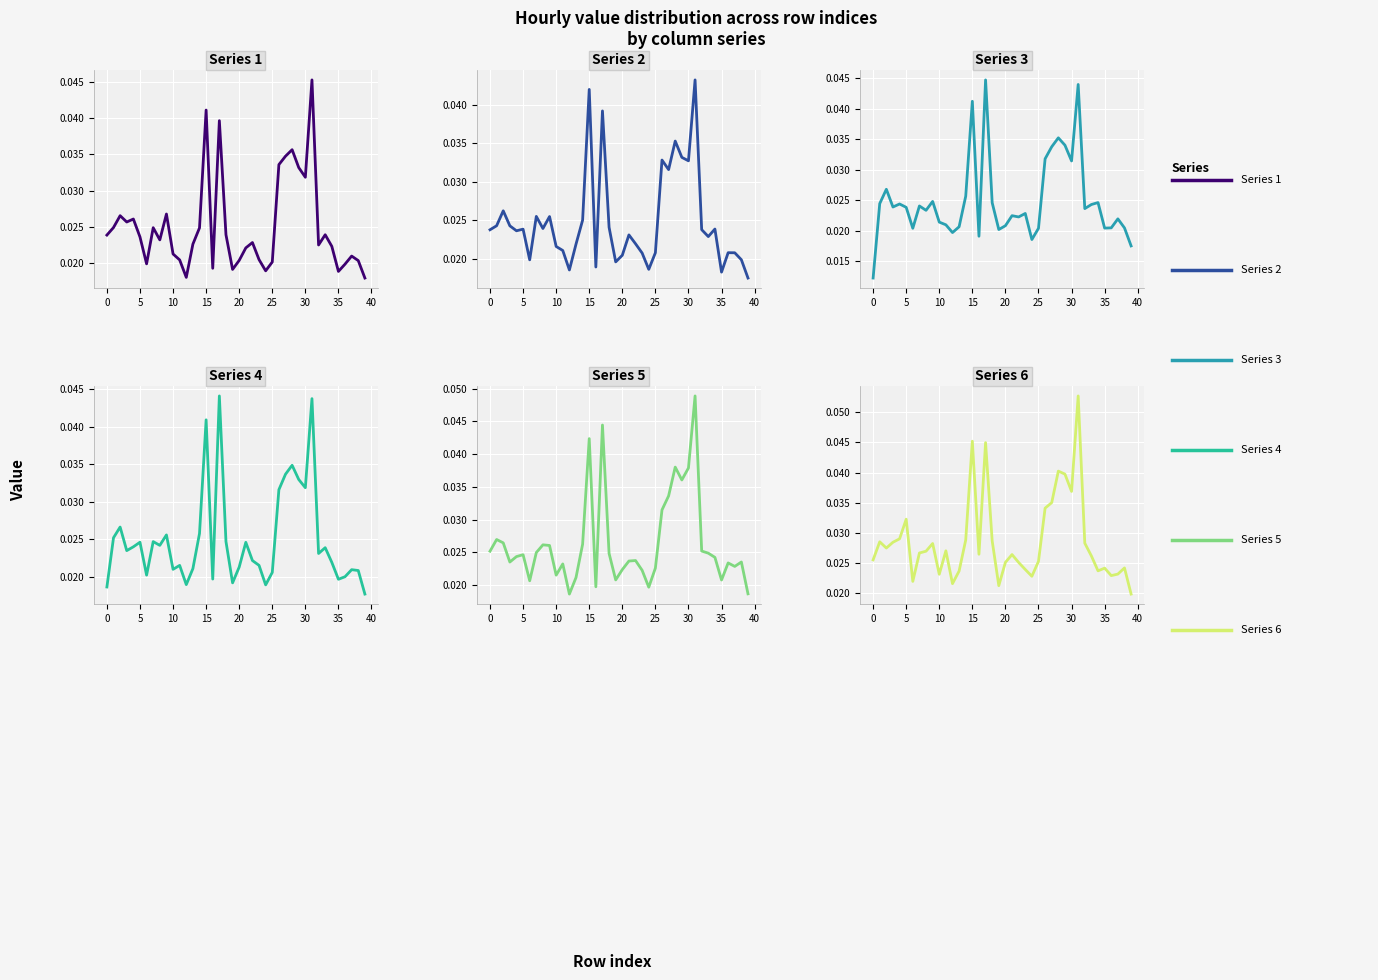

How many lines are shown in the chart?

6